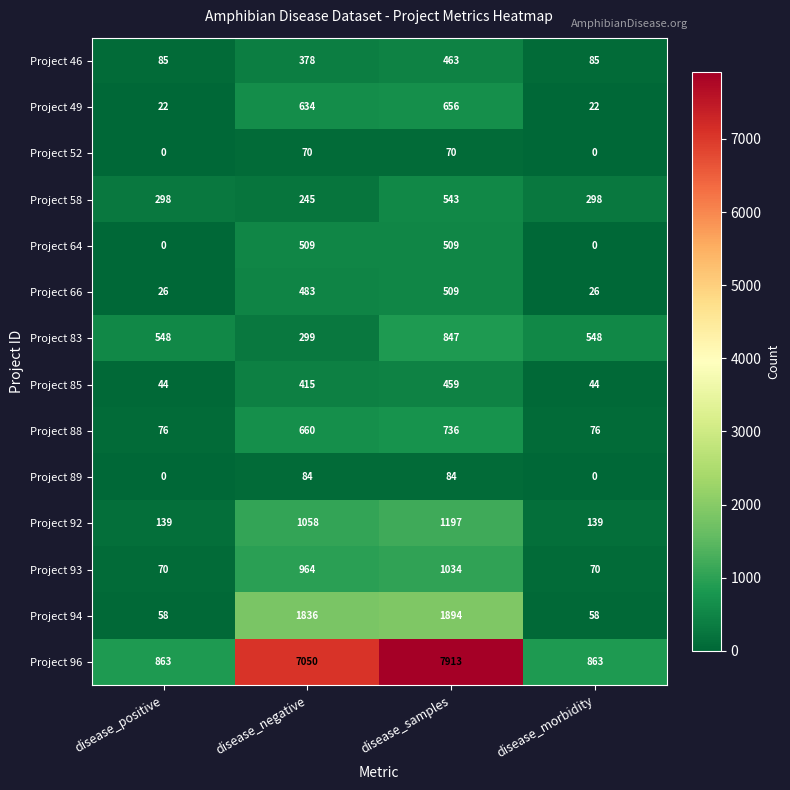

Between disease_samples and disease_morbidity, which series saw the biggest shift?

Project 96